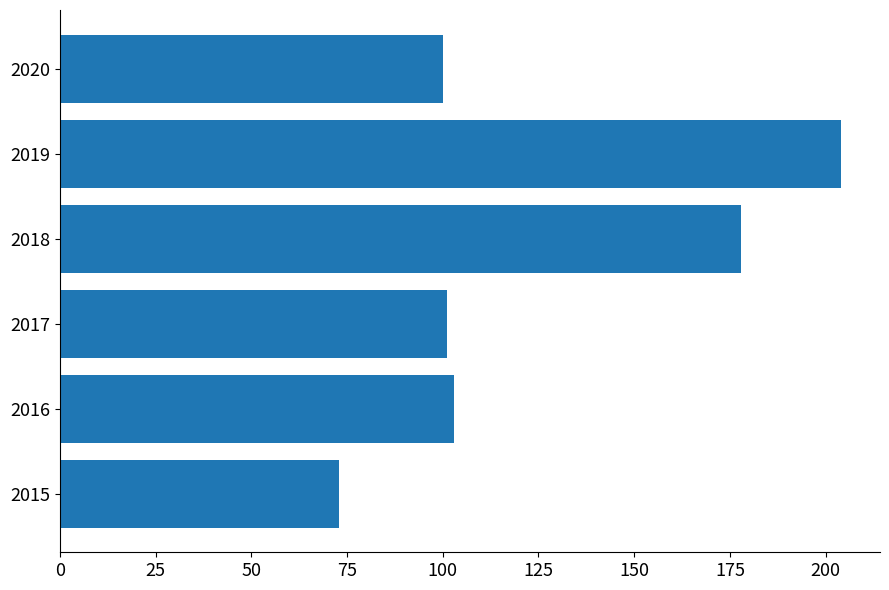

How many series are shown in this chart?

1